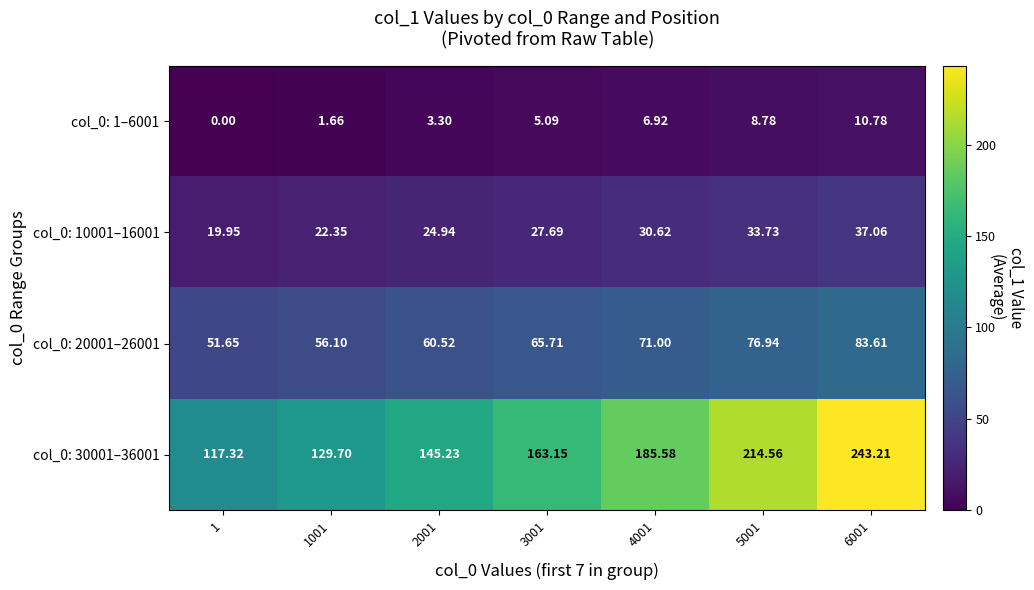

Count the number of data series in this chart.

4